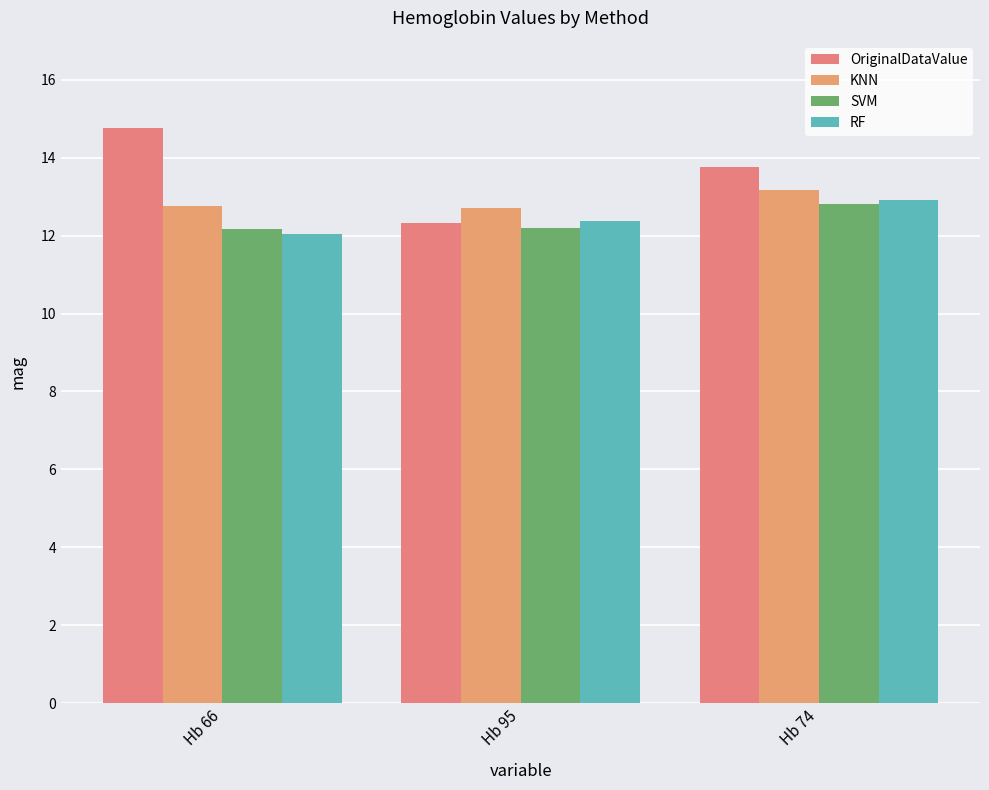

What is the difference between the maximum and minimum values in the OriginalDataValue series?

2.5